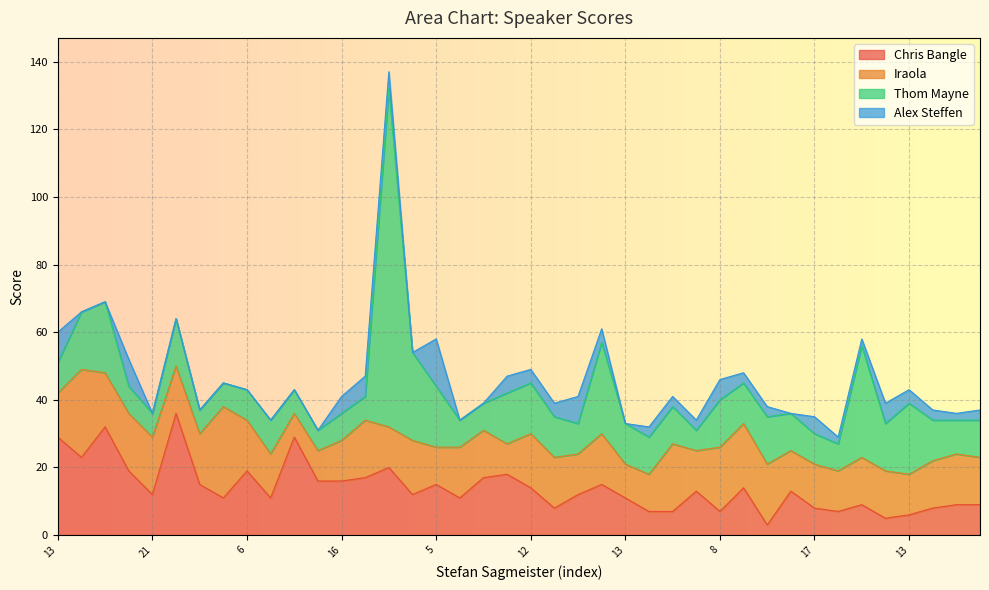

Which series has the largest range (max minus min)?

Thom Mayne